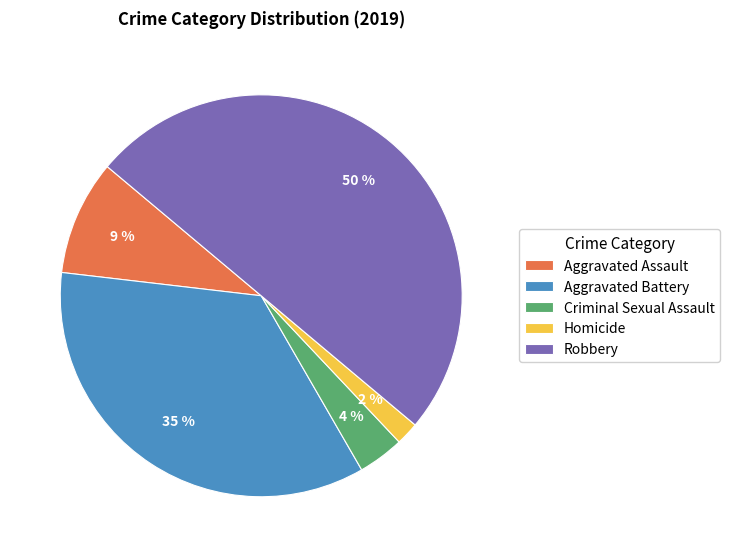

What percentage is the Homicide slice, to the nearest percent?

2%